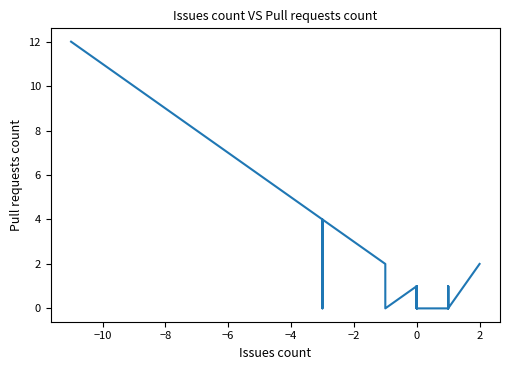

Reading left to right, transcribe all the data shown in this chart.

12	11	11	10	10	7	4	0	4	3	2	2	2	2	2	0	1	1	1	1	0	1	0	1	0	0	0	0	0	0	0	0	0	1	0	1	0	0	2